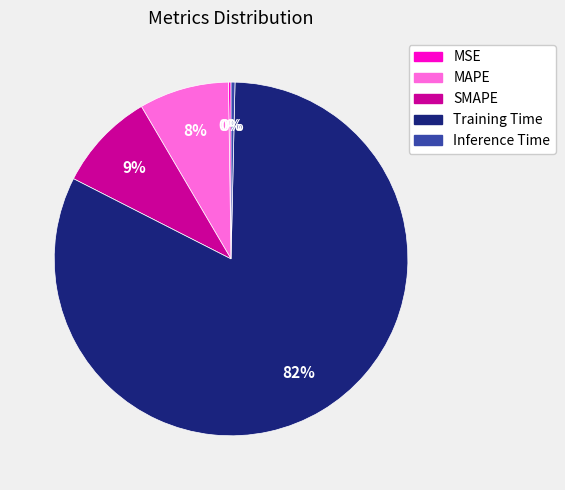

Do SMAPE and Training Time together represent more than half of the pie?

Yes